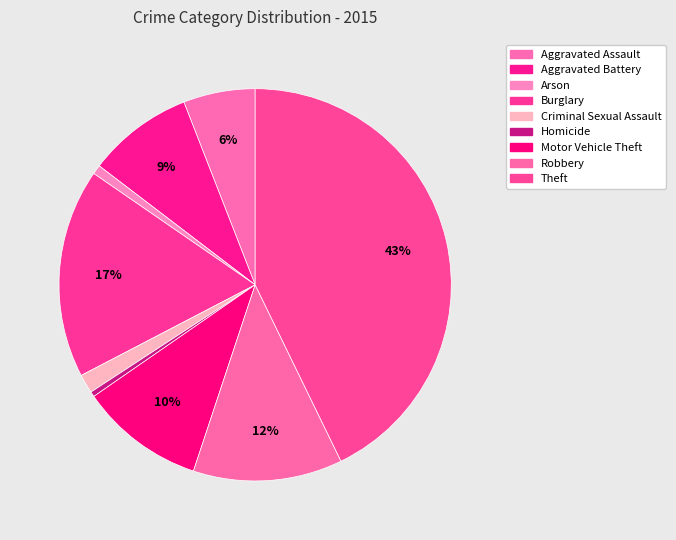

How much of the chart is everything except Homicide?

99.6%